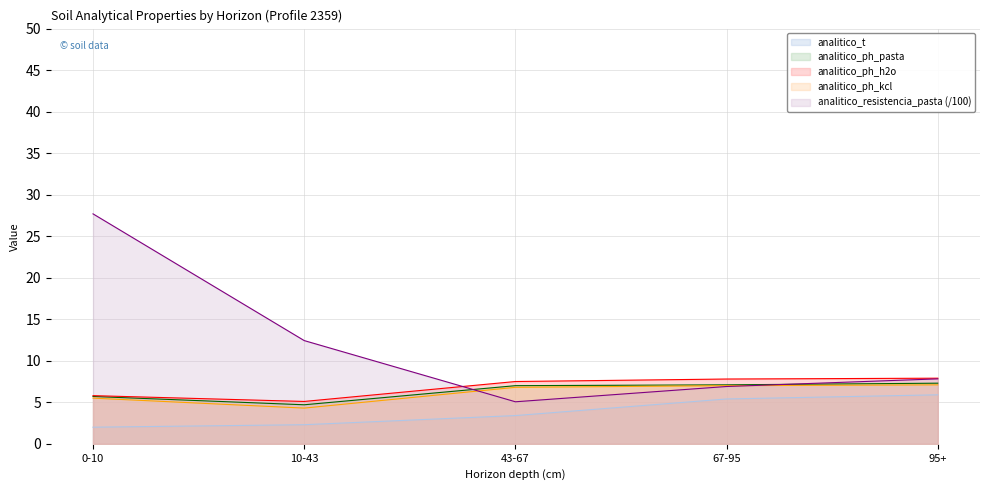

The analitico_ph_pasta series shows 7.0 at 43-67. True or false?

True